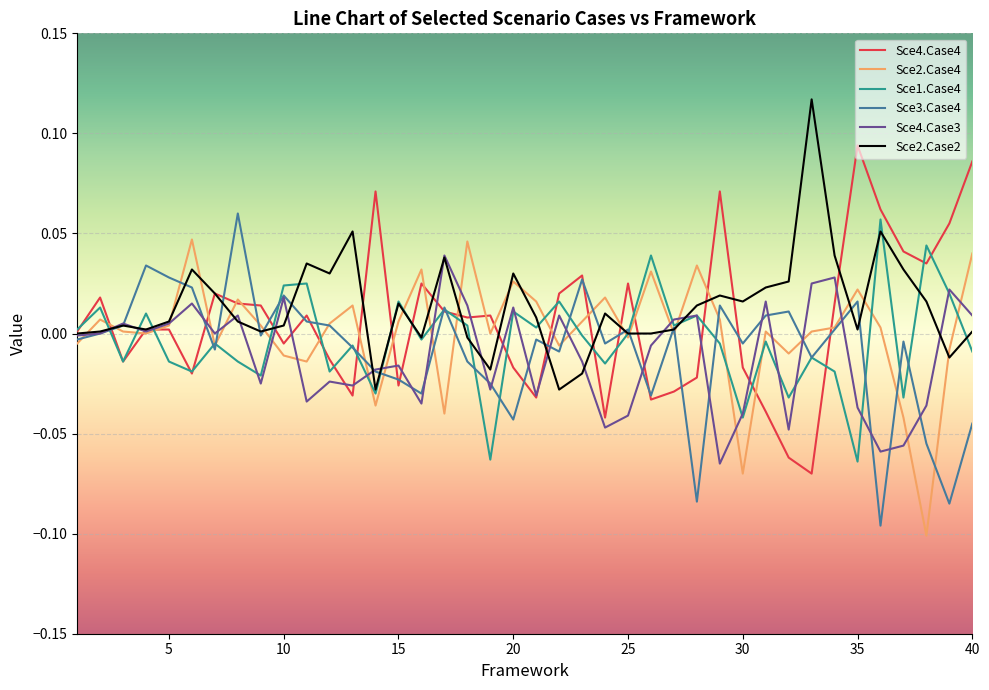

True or false: Sce2.Case2 and Sce3.Case4 intersect in this chart.

True